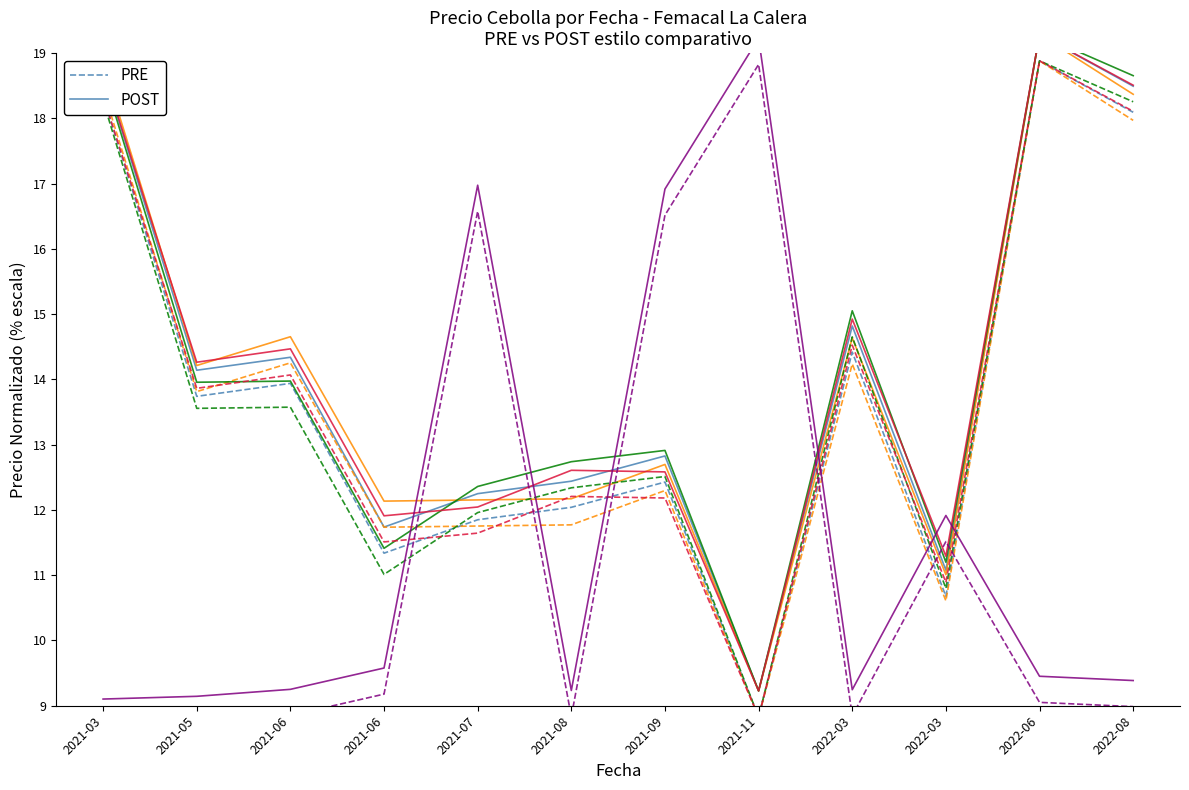

What is the sum of all PRE values?

164.6